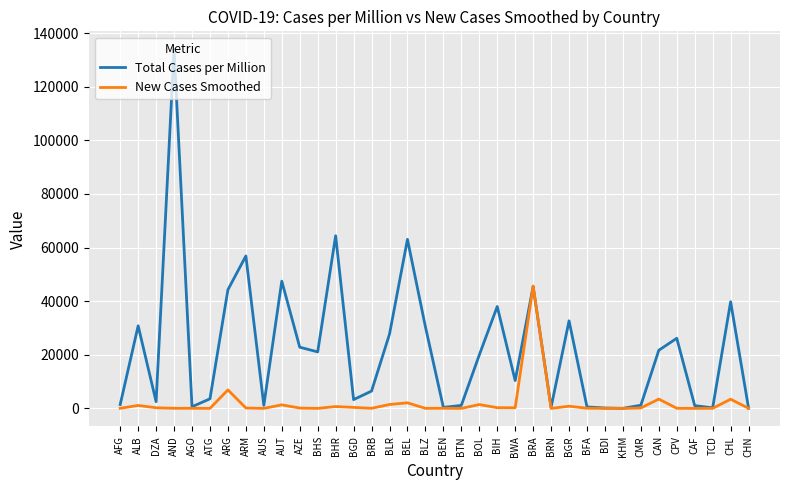

What are all the series names shown in the legend?

Total Cases per Million, New Cases Smoothed